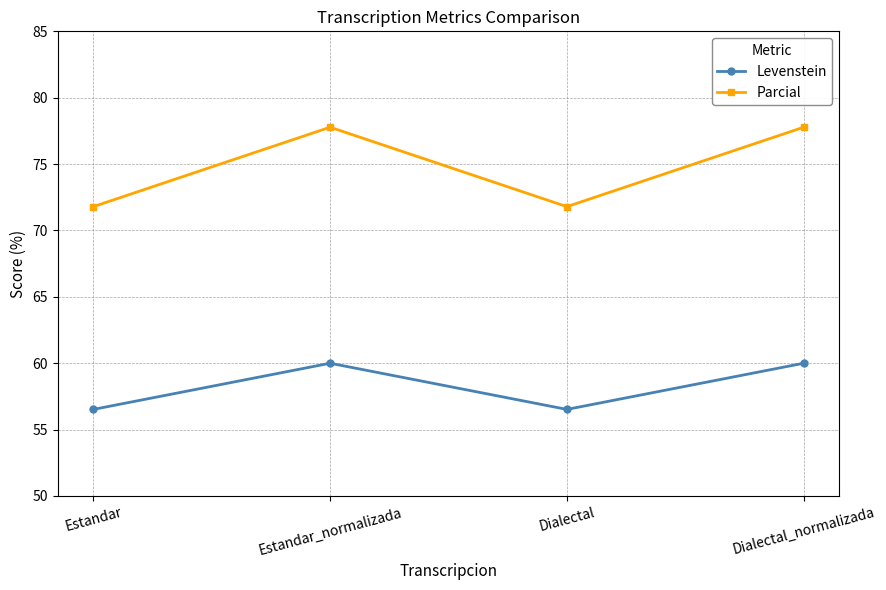

What is the difference between the second highest and second lowest values in the Levenstein series?

3.5